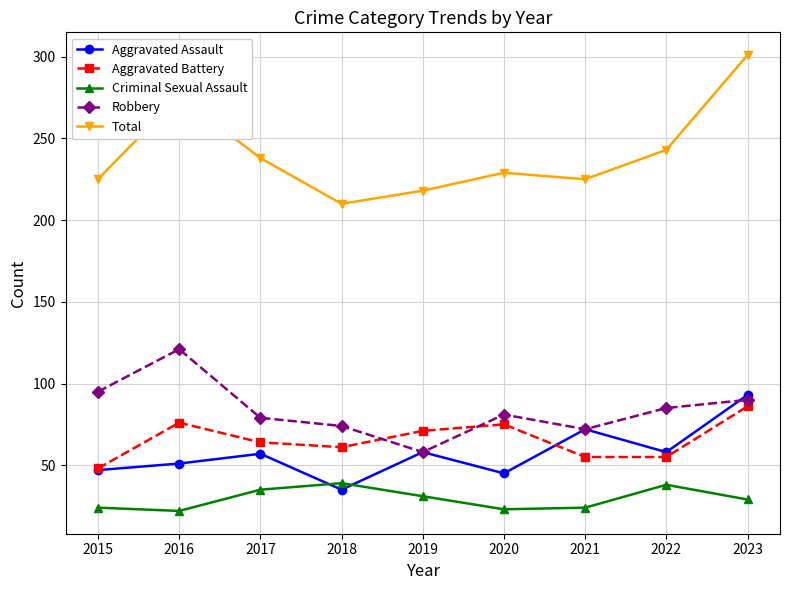

True or false: Criminal Sexual Assault and Robbery intersect in this chart.

False